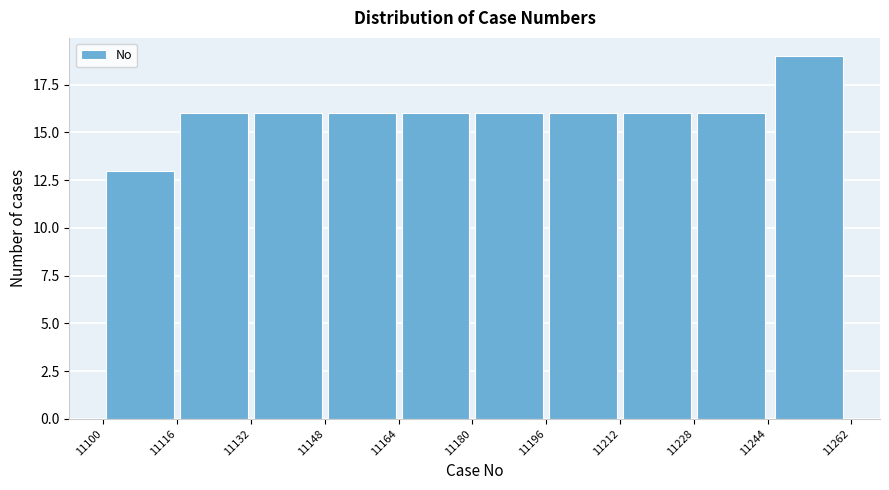

Over which range of the x-axis is the bar tallest?

11244 to 11262